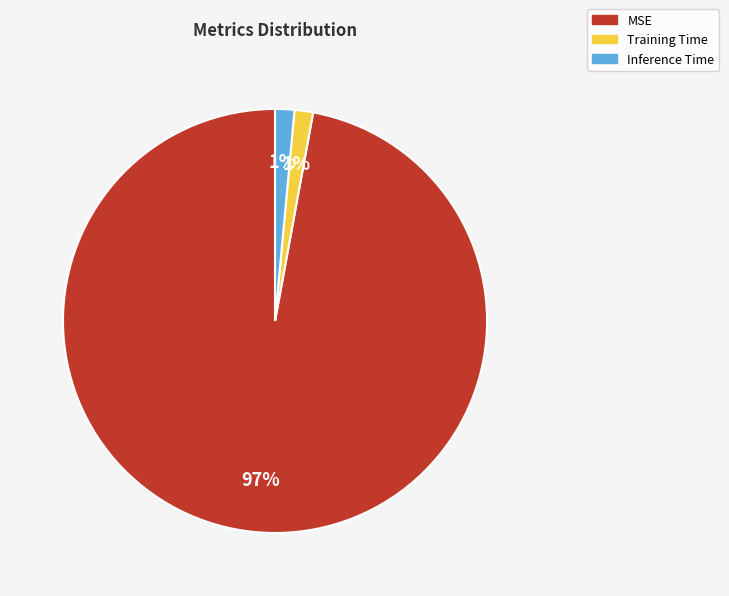

To the nearest percent, what portion does Inference Time represent?

1%